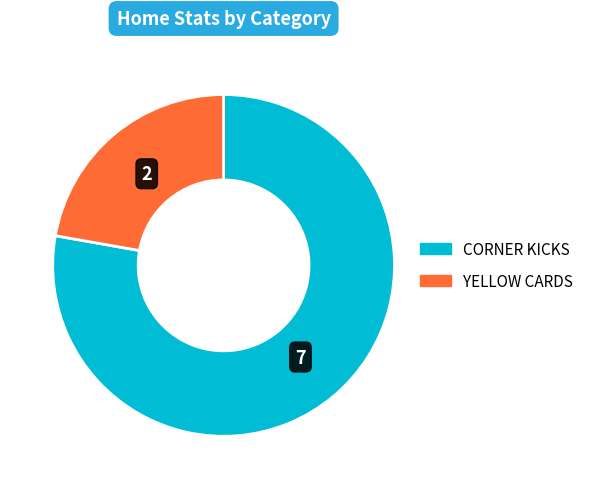

Is there any slice that represents more than half of the pie?

Yes